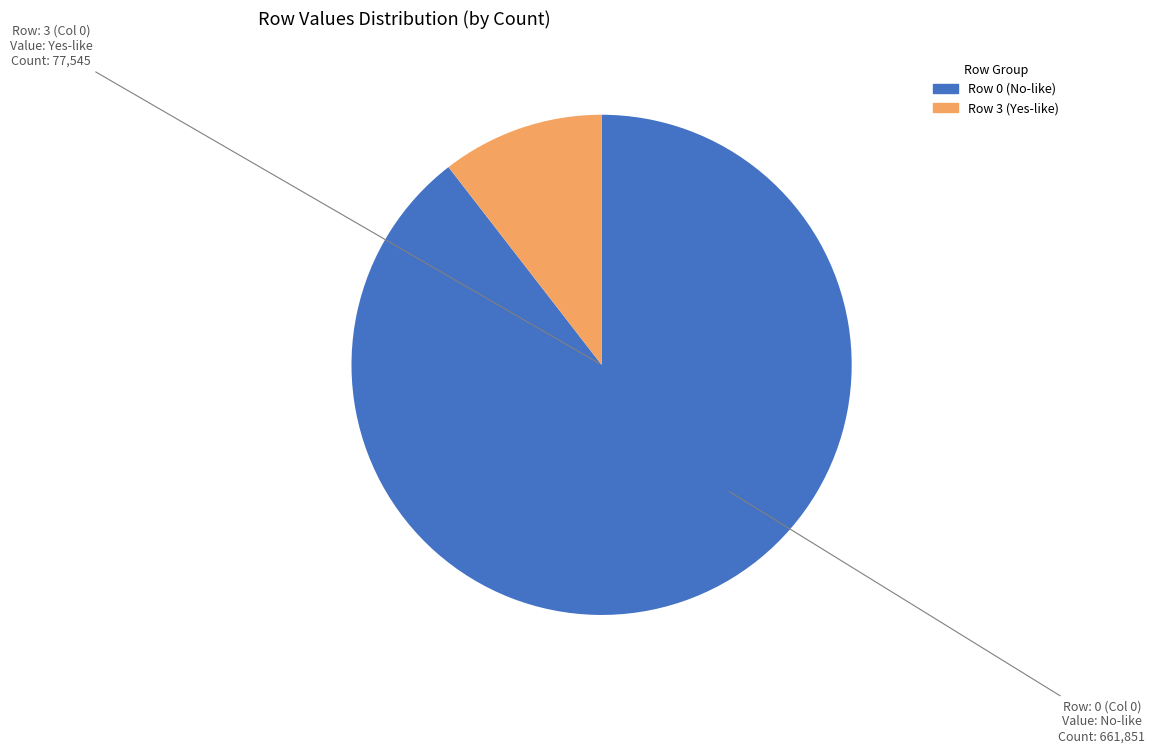

How many segments does this pie chart have?

2